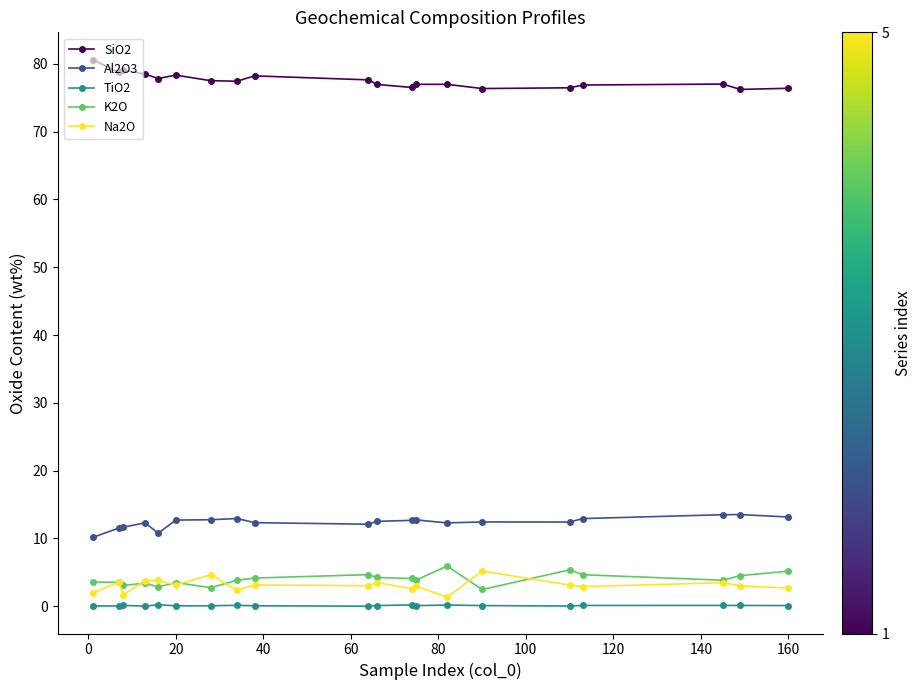

What is the average value of the TiO2 series?

0.1